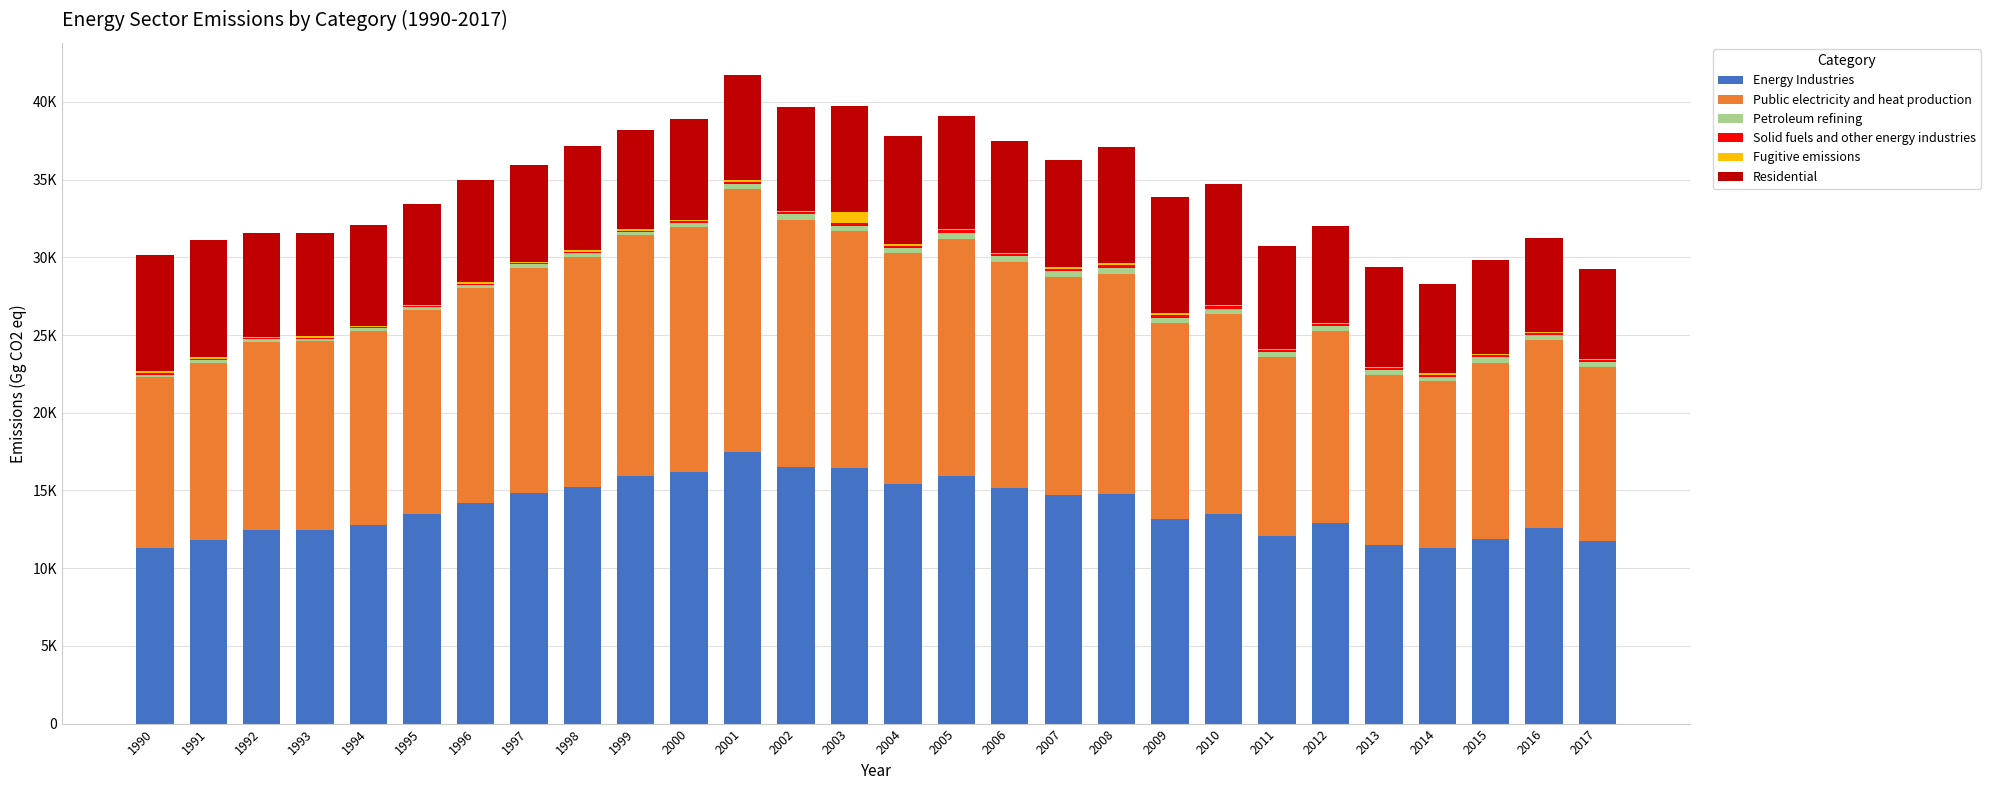

The value of Petroleum refining at 2017 is 311.2. True or false?

True